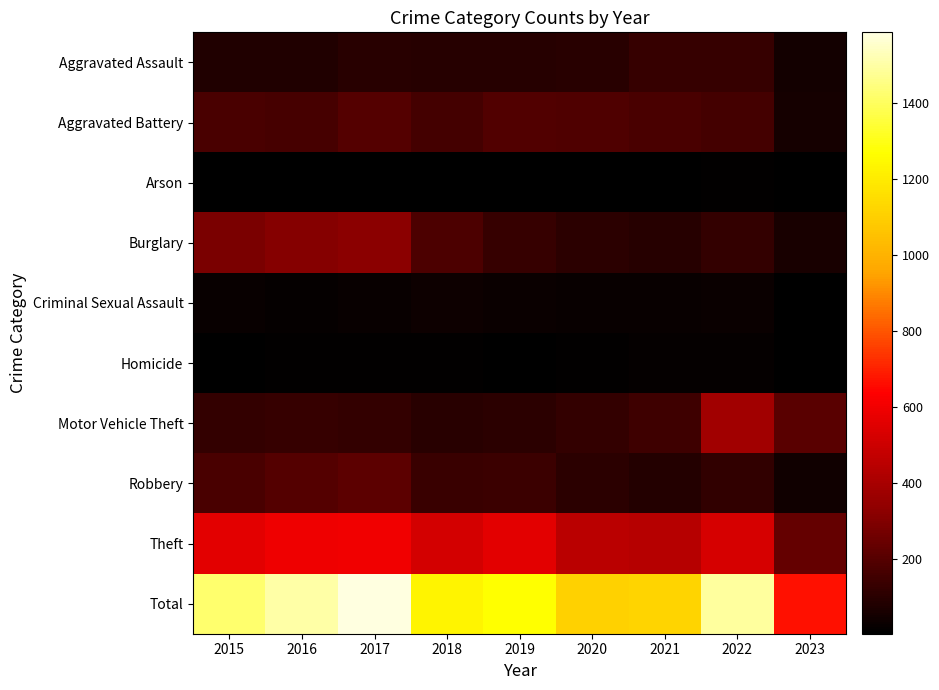

Rank the series by their maximum value, from lowest to highest.

Arson, Homicide, Criminal Sexual Assault, Aggravated Assault, Aggravated Battery, Robbery, Burglary, Motor Vehicle Theft, Theft, Total